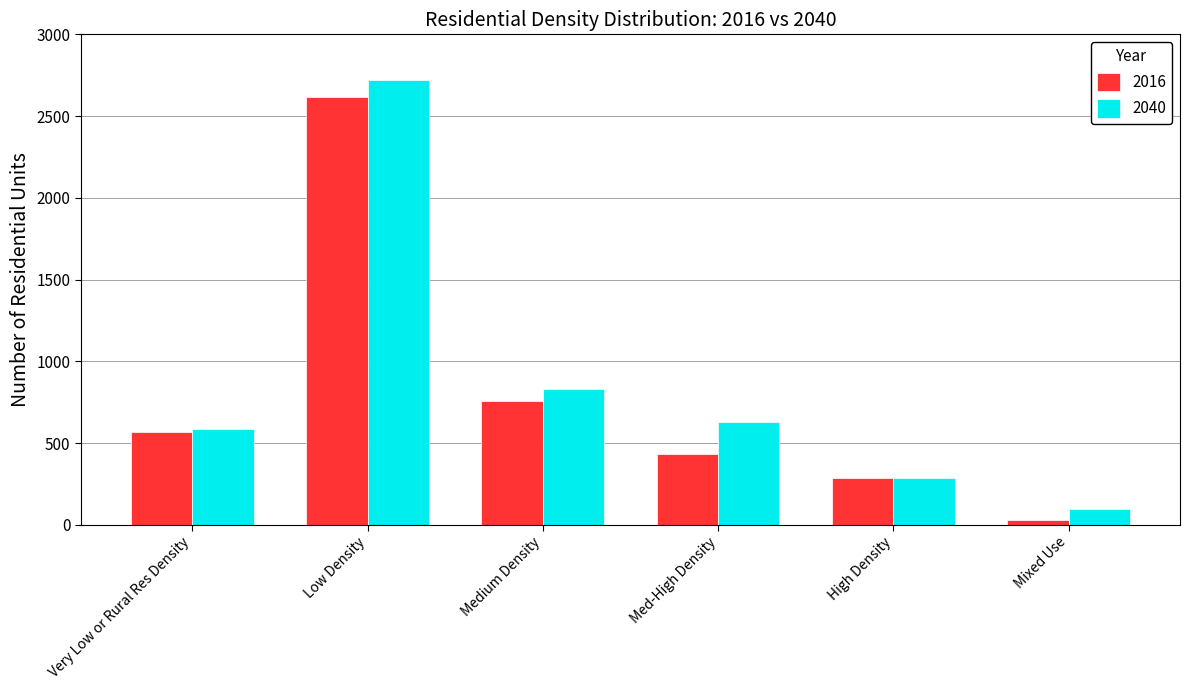

How many distinct data groups are displayed?

2